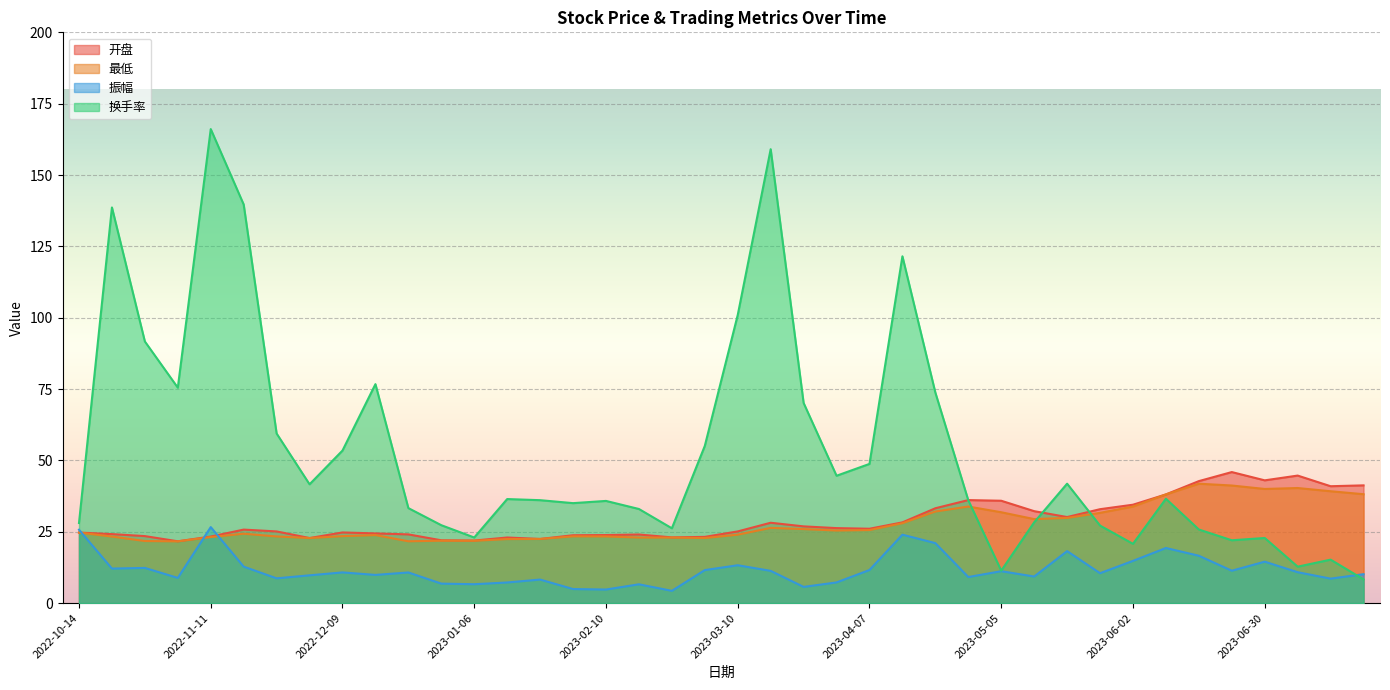

How many data points in 开盘 are less than 25?

18